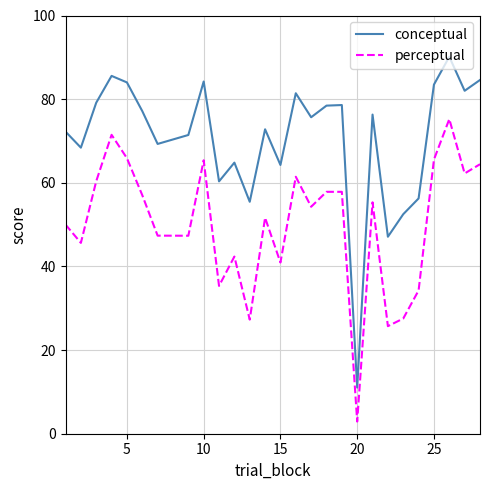

What is the difference between the maximum and minimum values in the perceptual series?

72.3